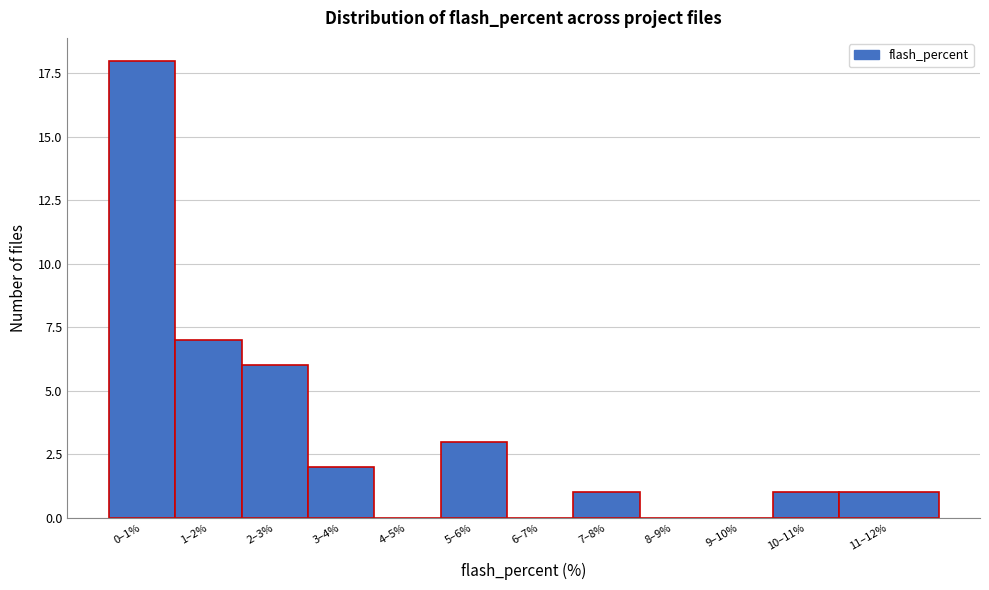

Reading right to left, list all the values displayed in this chart.

11–12%=1	10–11%=1	9–10%=0	8–9%=0	7–8%=1	6–7%=0	5–6%=3	4–5%=0	3–4%=2	2–3%=6	1–2%=7	0–1%=18